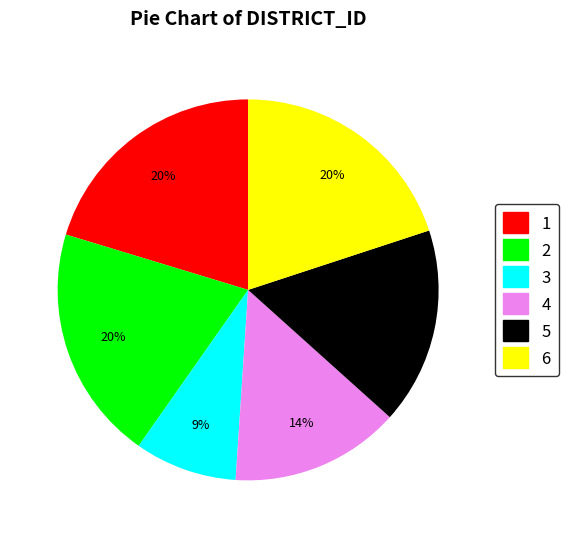

Do 1 and 3 together represent more than half of the pie?

No